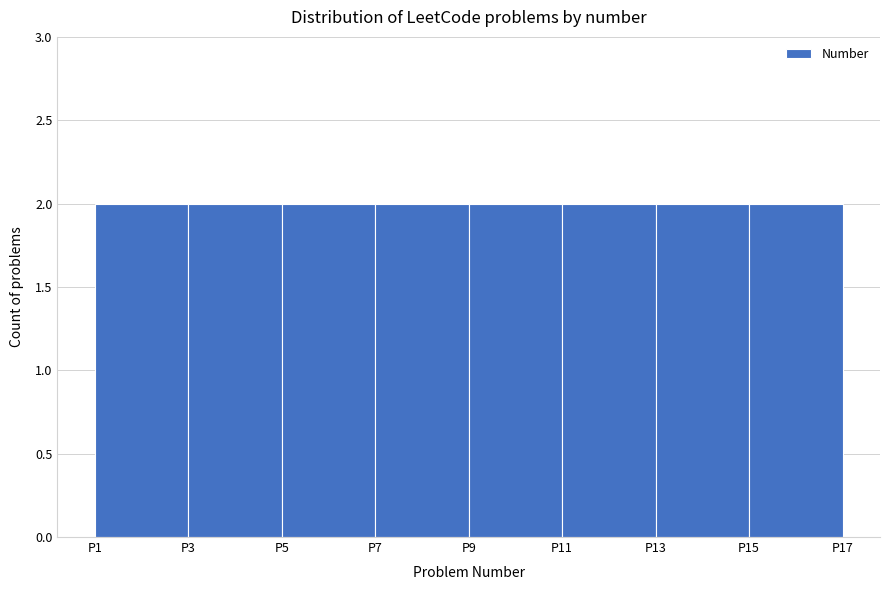

How tall is the bar that spans 1 to 3 on the x-axis? The values are not printed on the chart, so give them approximately, as read against the axis.

2